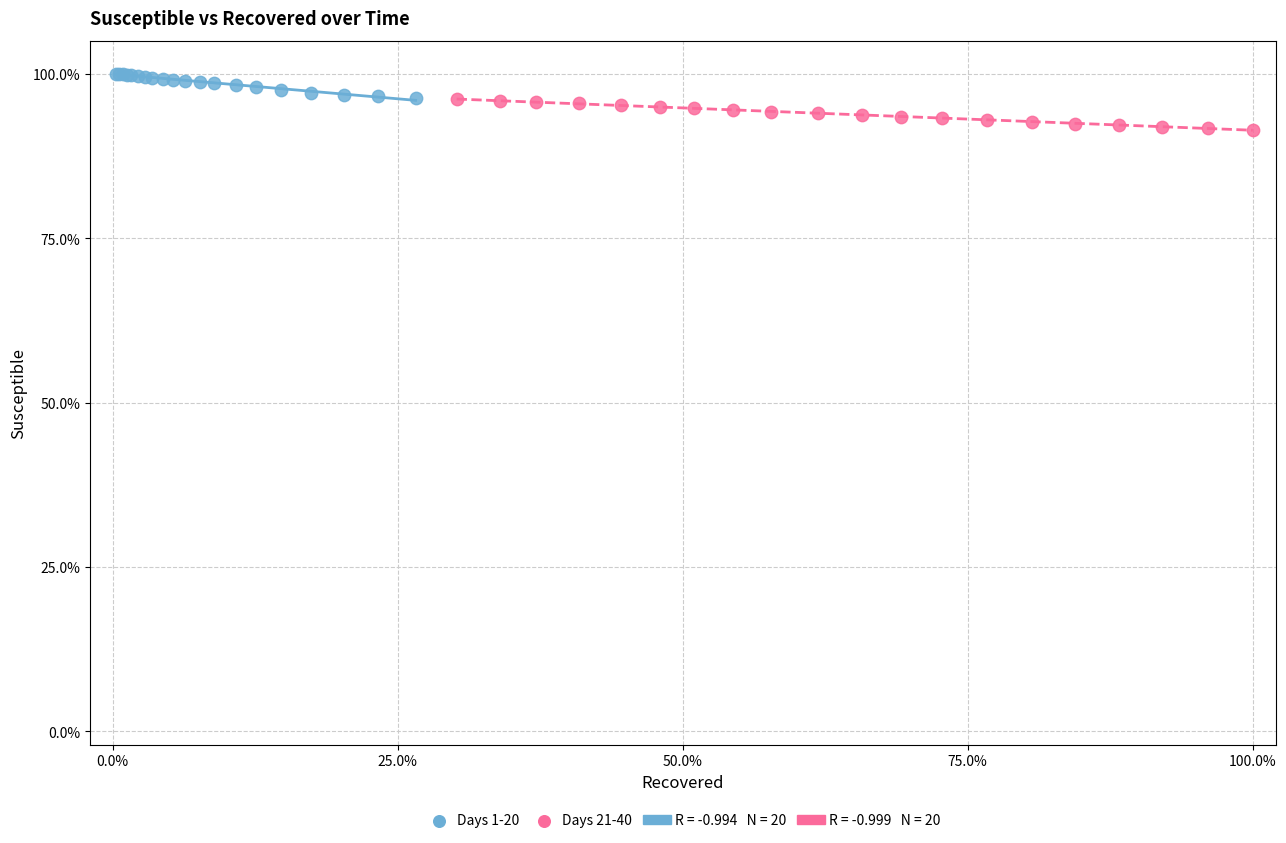

Which series contains the lowest Y value?

Days 21-40